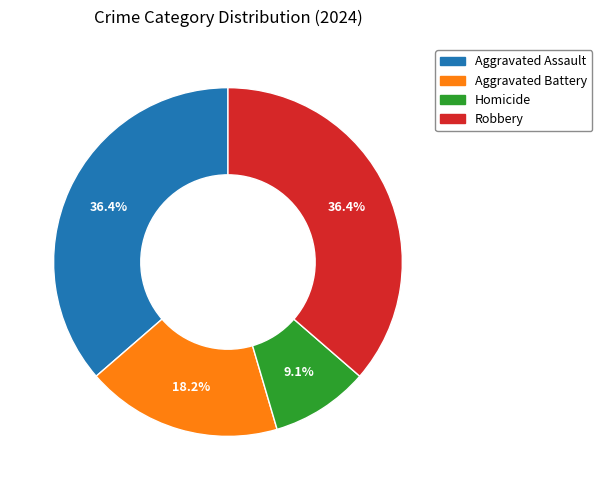

To the nearest percent, what percentage of the pie is Aggravated Assault?

36%